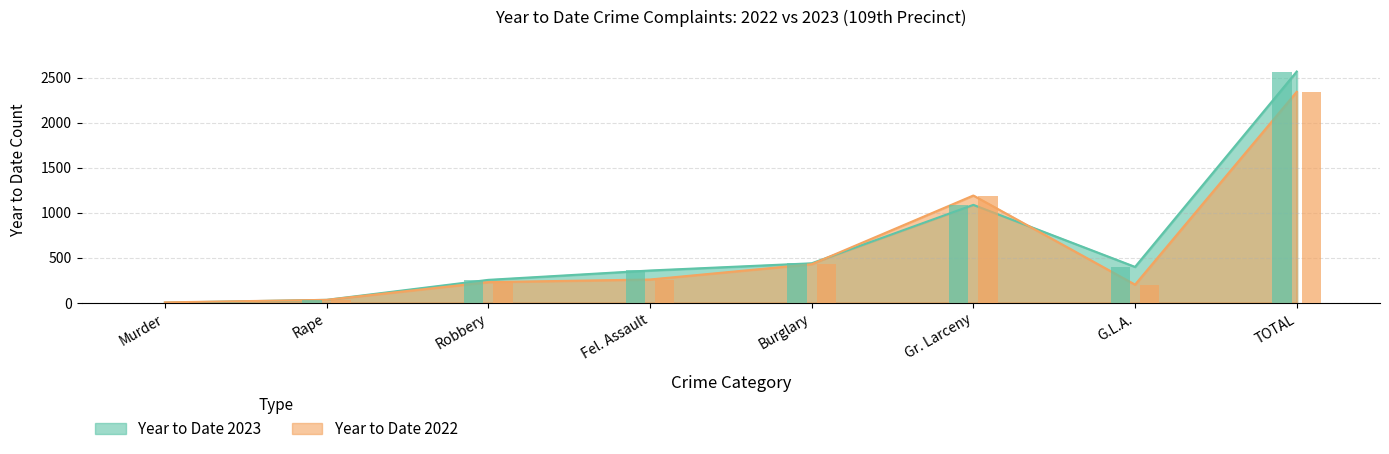

Where is Year to Date 2023 nearest to the value 1284?

Gr. Larceny